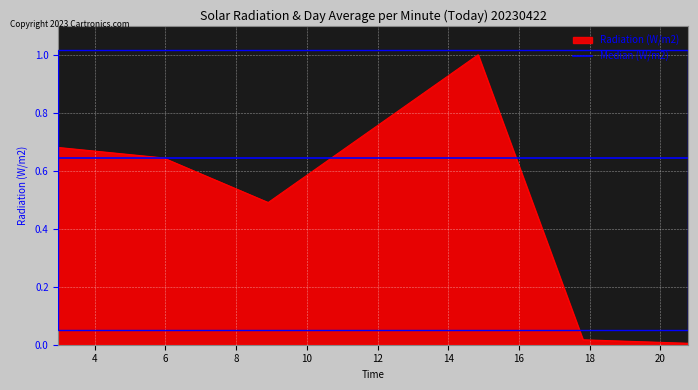

How many data points does each series have?

6